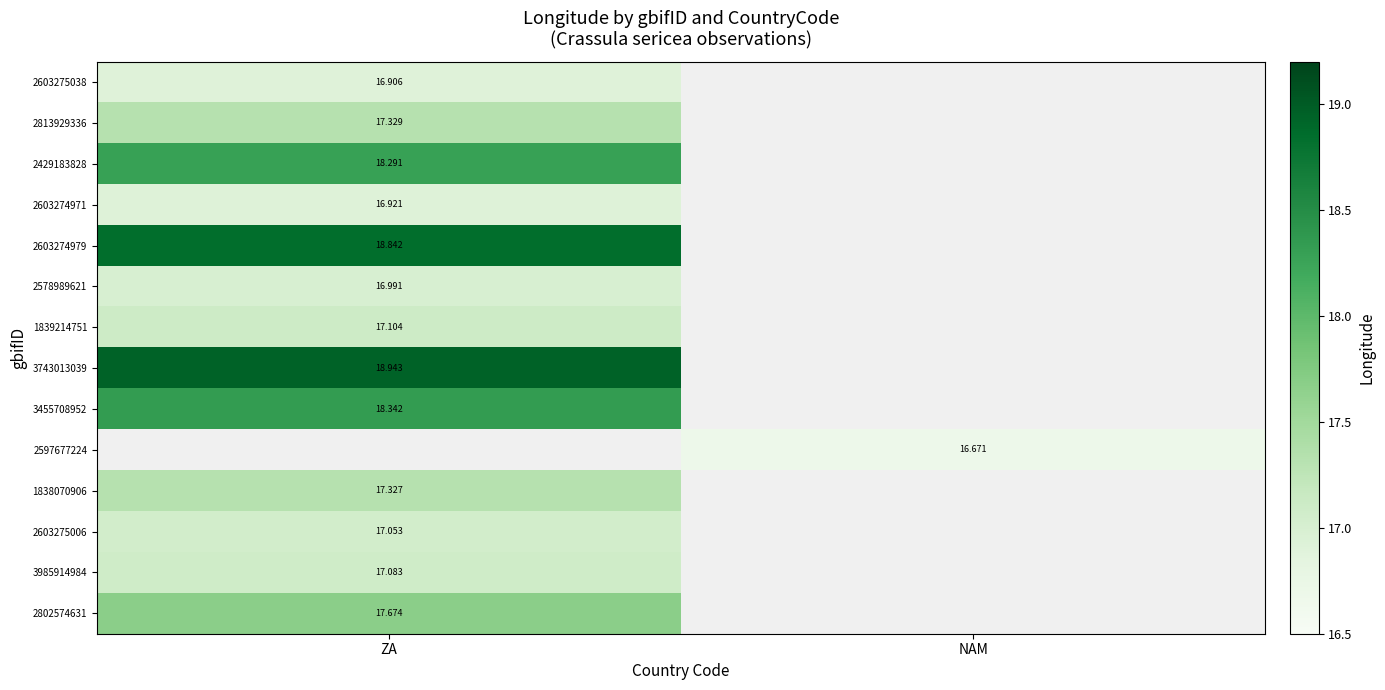

List the labels in order of 1838070906 value, largest first.

ZA, NAM